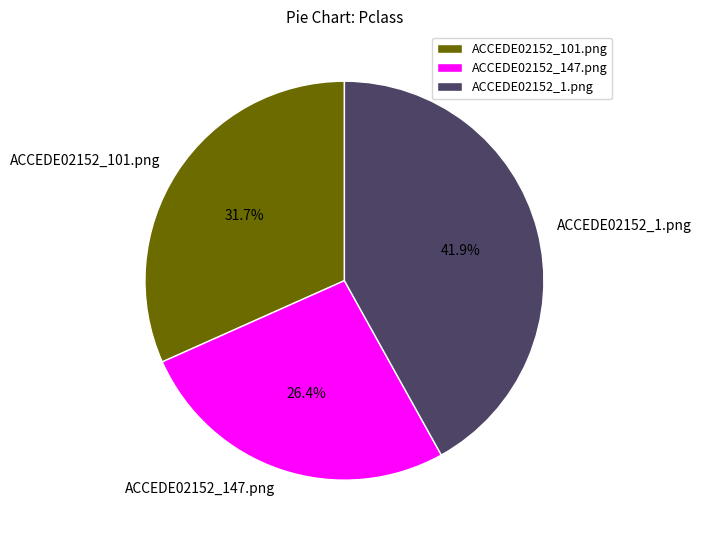

To the nearest percent, what percentage of the pie is ACCEDE02152_147.png?

26%